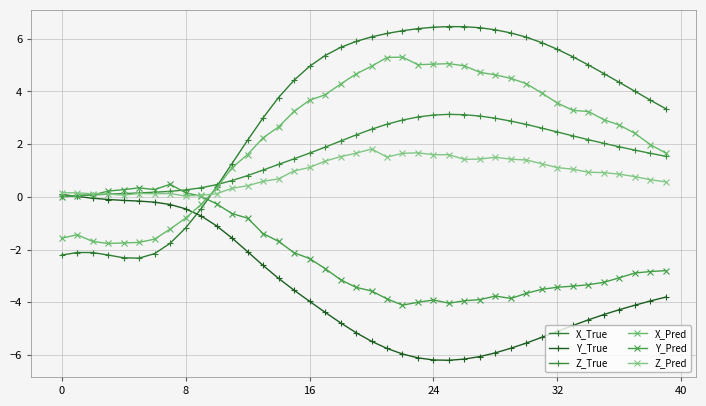

How many positive values does the X_Pred series have?

30